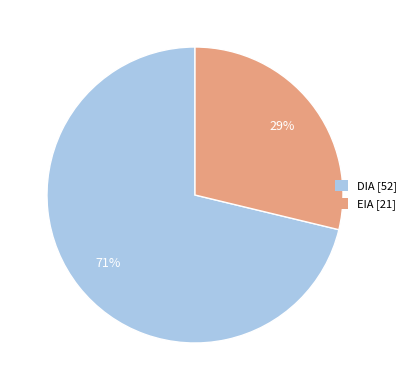

How many slices are in this pie chart?

2